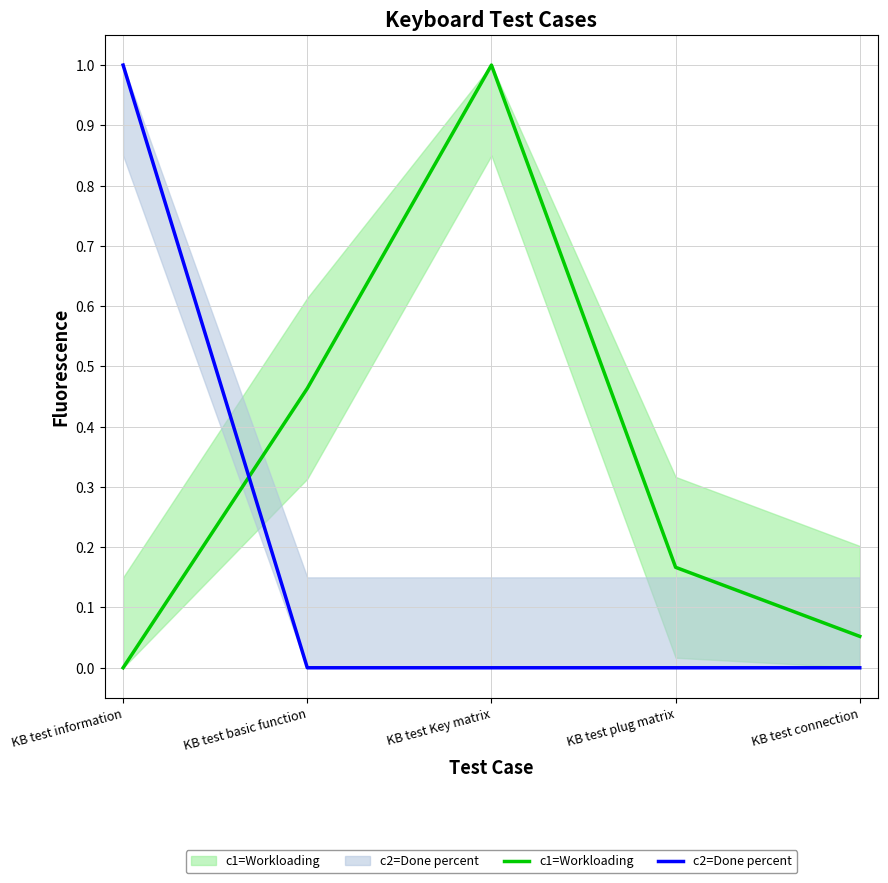

Reading right to left, transcribe all the data shown in this chart.

c1=Workloading: 0.1	0.2	1.0	0.5	0.0
c2=Done percent: 0.0	0.0	0.0	0.0	1.0